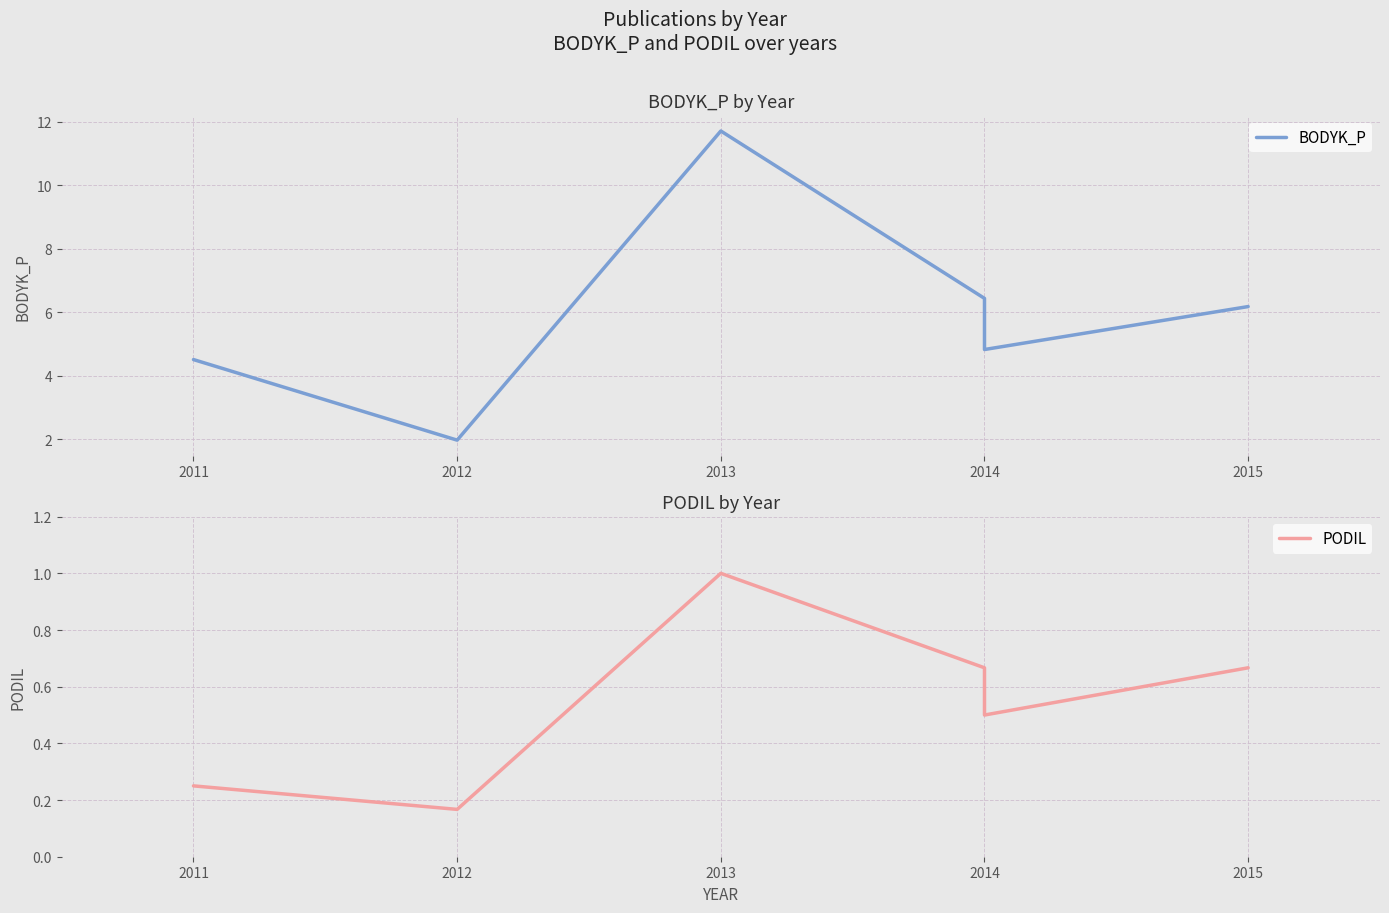

What is the sum of all PODIL values?

3.3